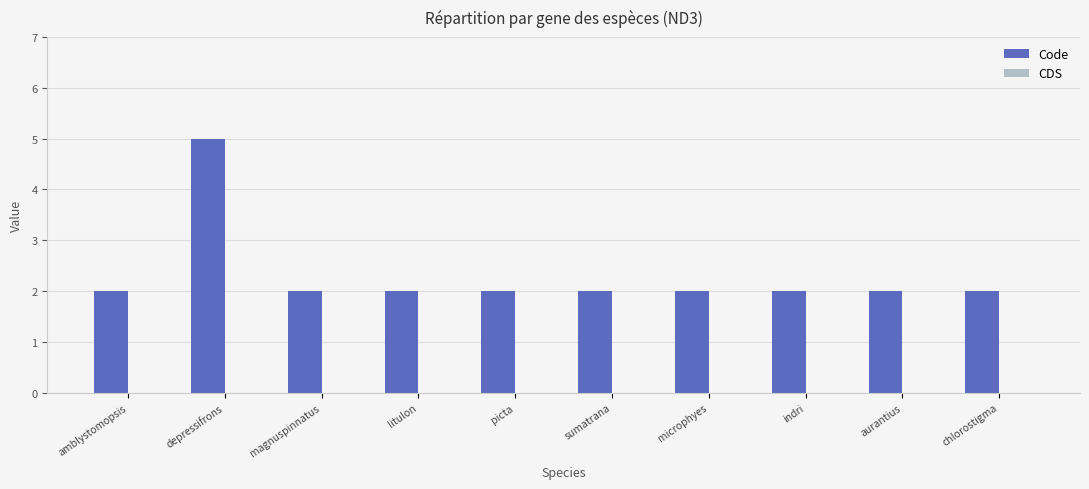

Which has a higher value, depressifrons or amblystomopsis?

depressifrons